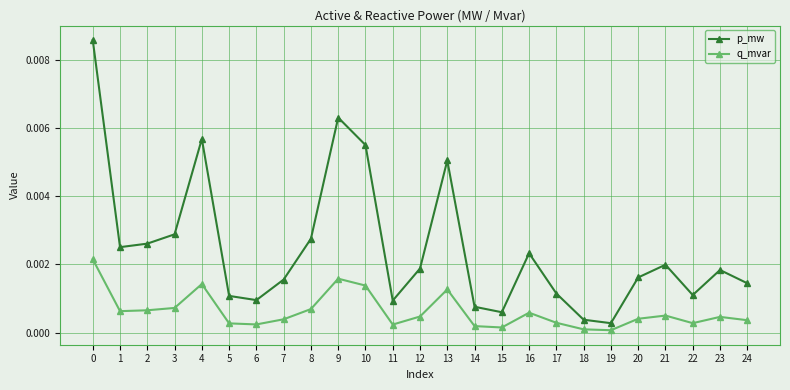

True or false: p_mw and q_mvar cross at least once.

False